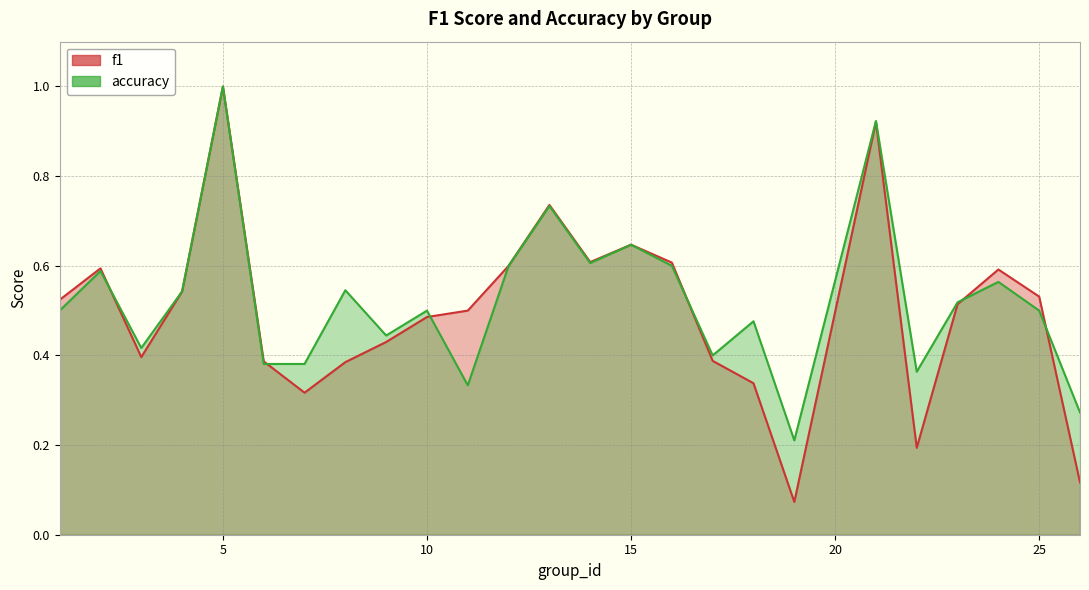

What is the sum of all f1 values?

12.4